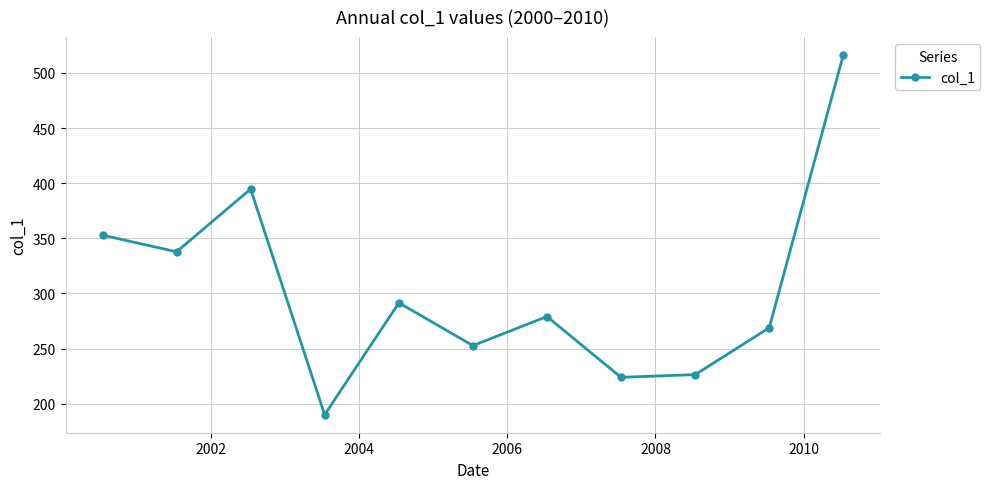

What is the value of the 11th point from the left?

516.2